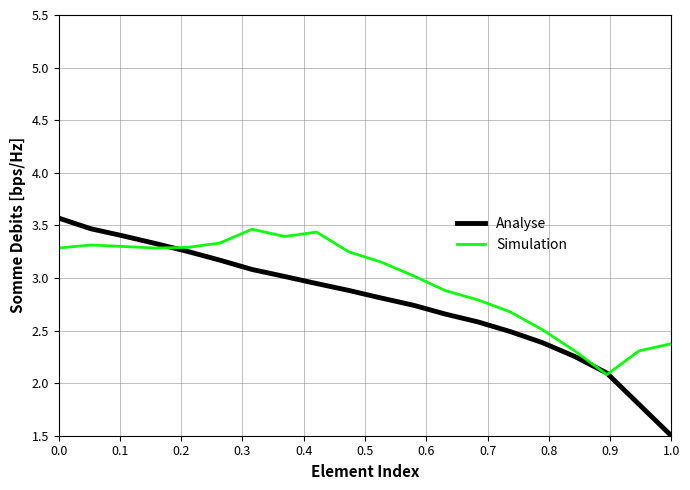

Which series has the widest spread of values?

Analyse